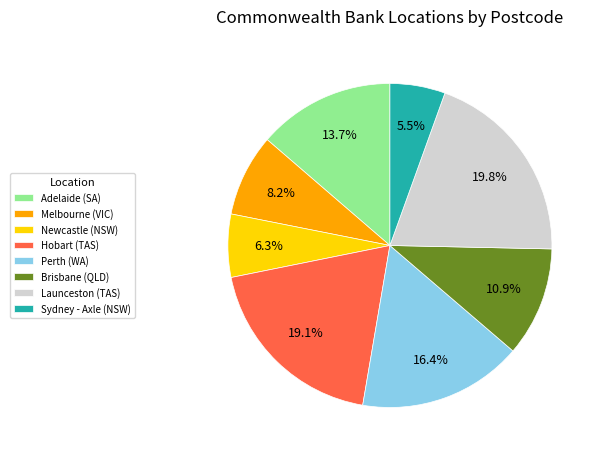

Approximately how many times larger is the value at Adelaide (SA) compared to Melbourne (VIC)?

1.7